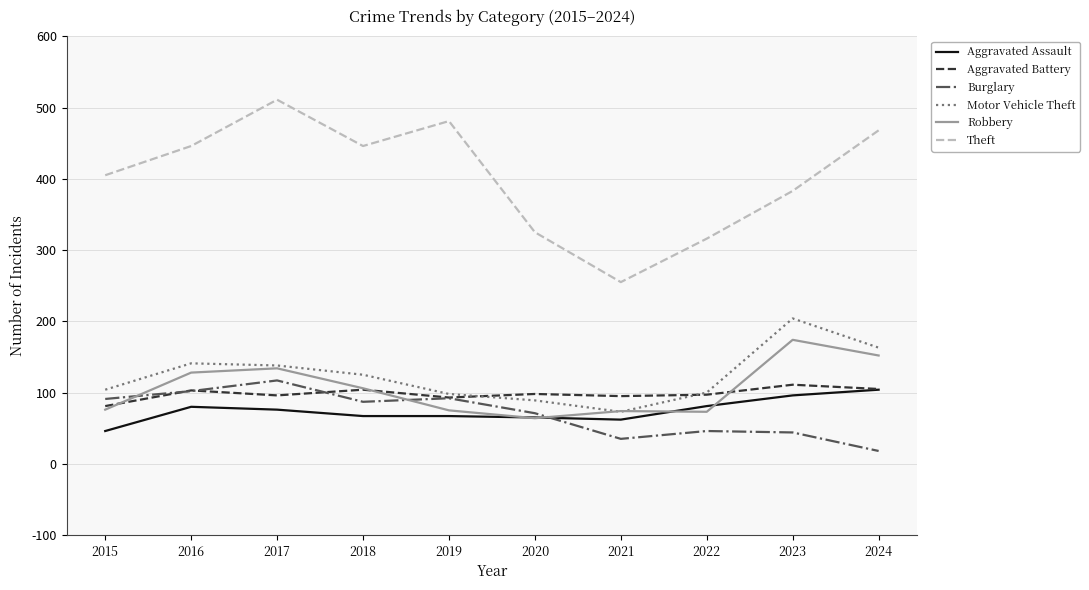

True or false: Burglary has a value of 14 at 2023.

False